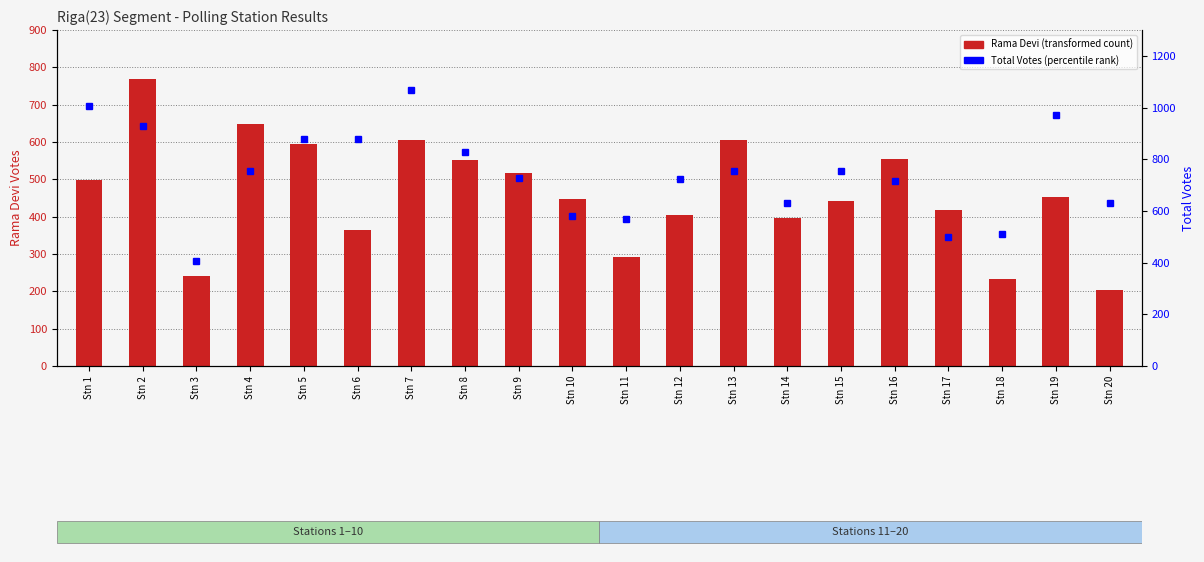

Are the bars grouped side by side (vs. stacked)?

Yes